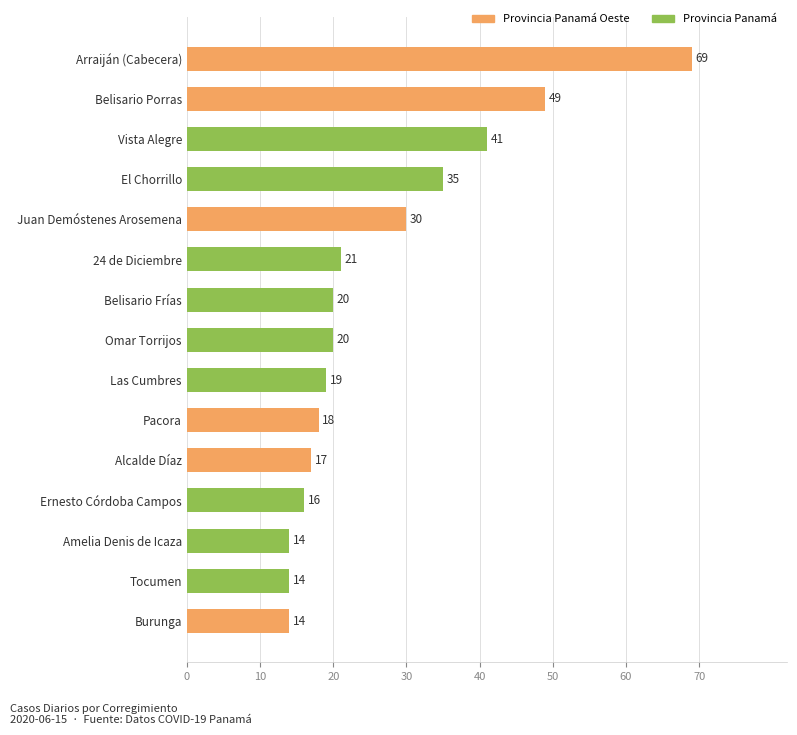

Reading bottom to top, extract all data points from this chart.

14	14	14	16	17	18	19	20	20	21	30	35	41	49	69